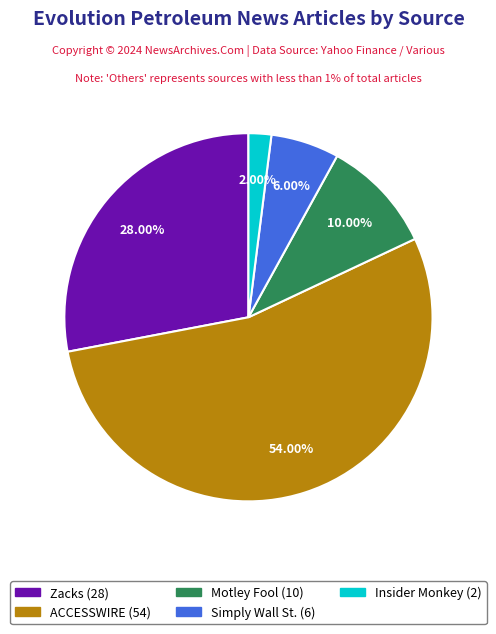

Is it true that ACCESSWIRE is 63% of the pie?

False